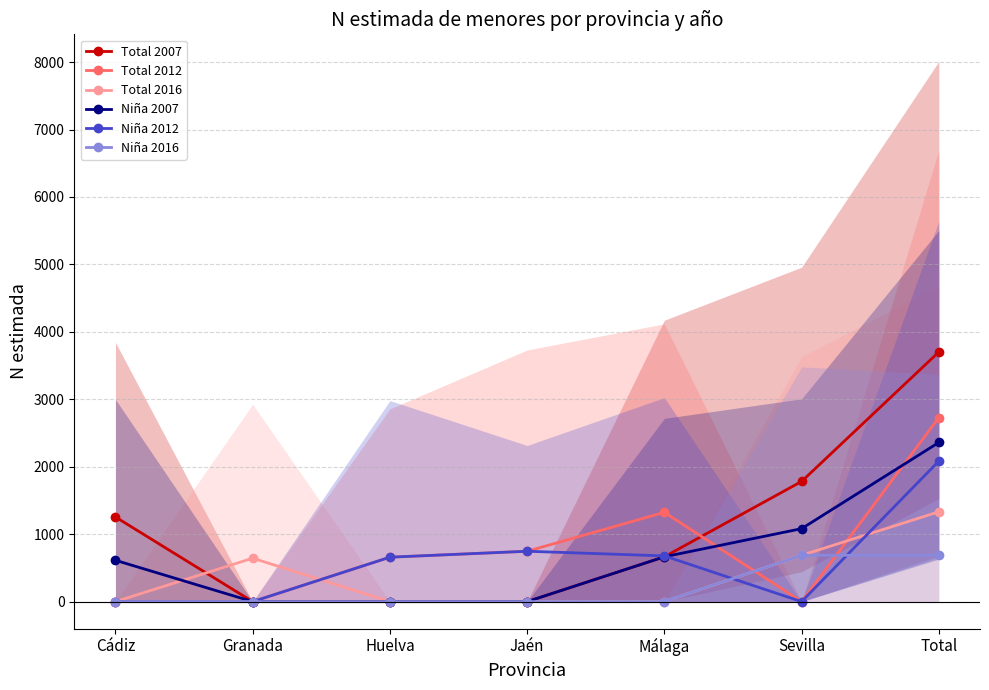

Rank the series at Sevilla from highest to lowest value.

Total 2007, Niña 2007, Total 2016, Niña 2016, Total 2012, Niña 2012